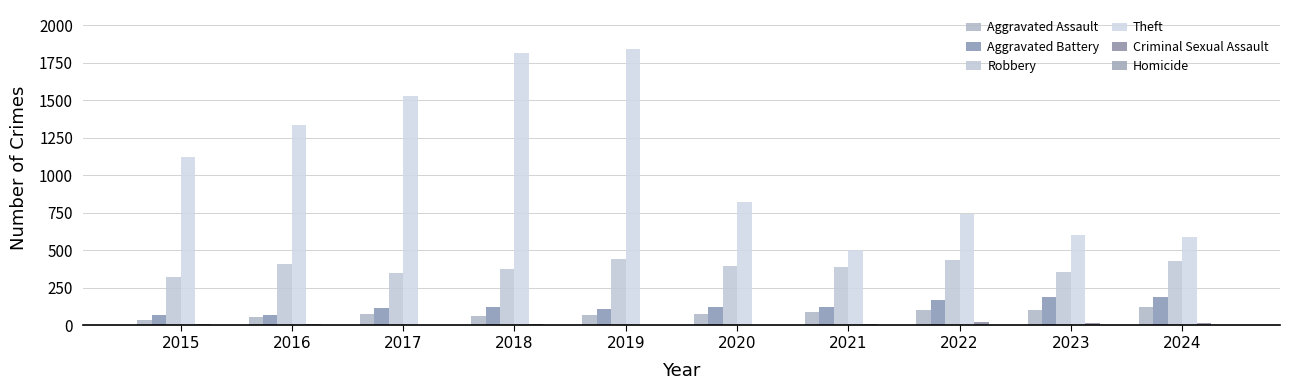

At how many categories does at least one series exceed 859?

5